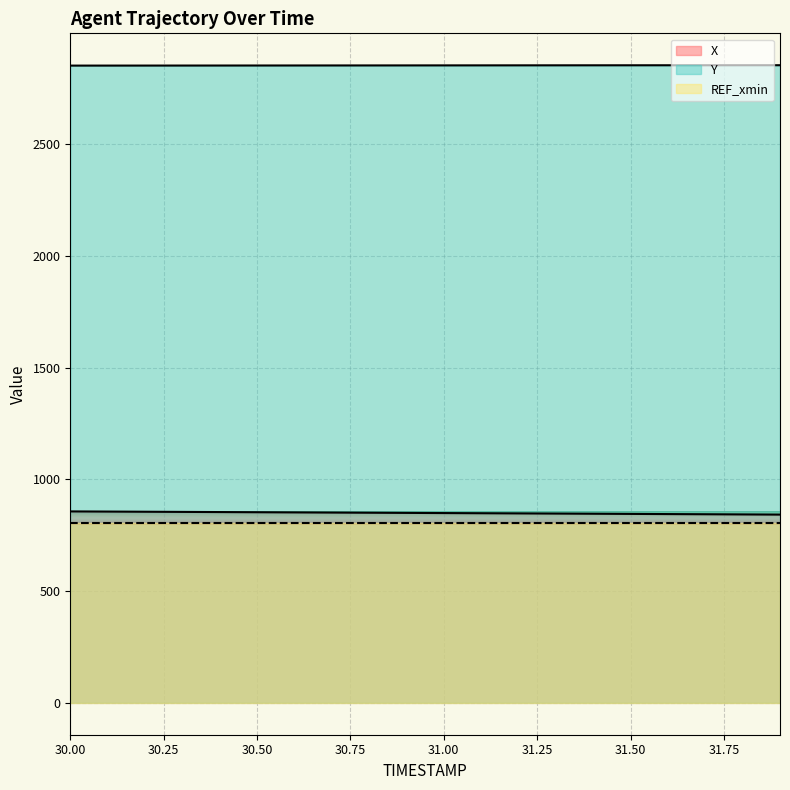

How many values in the X series are below 849?

9